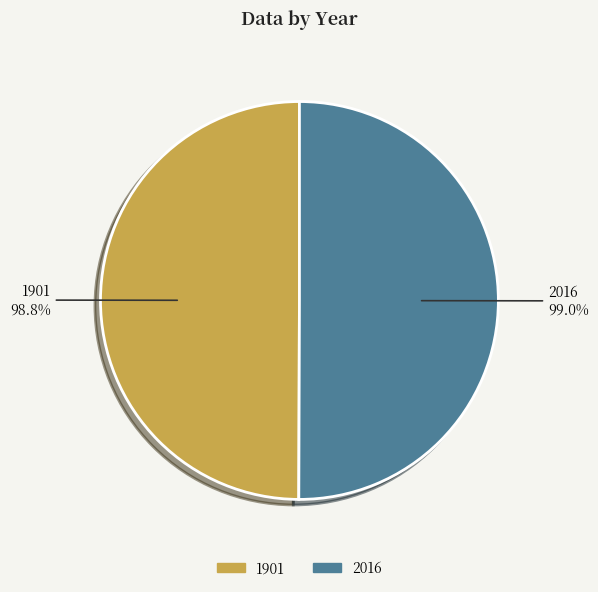

Rank the categories by value from lowest to highest.

1901, 2016